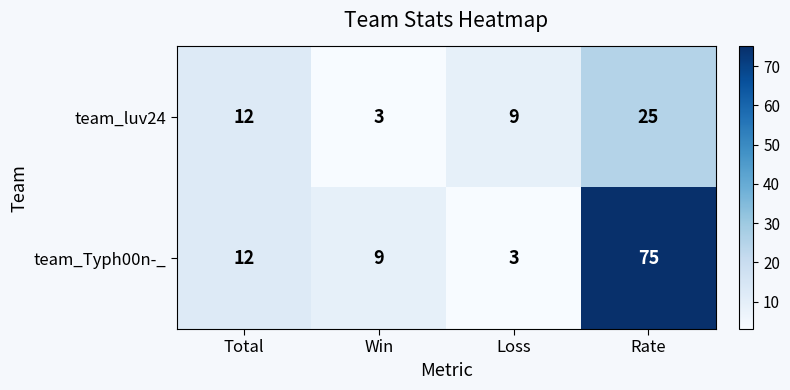

Rank the series by their maximum value, from highest to lowest.

team_Typh00n-_, team_luv24